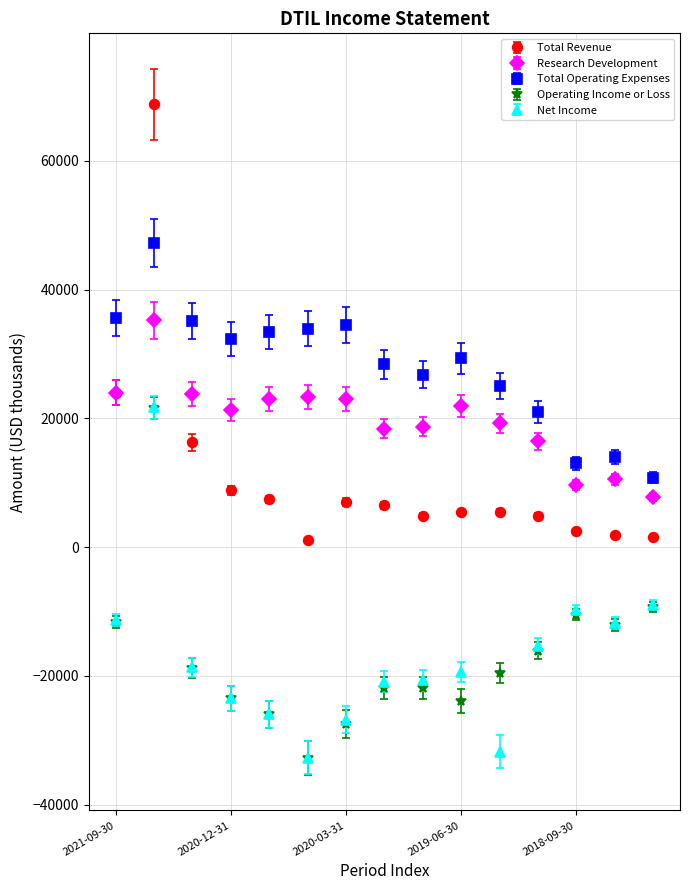

Which series has the widest spread of values?

Total Revenue